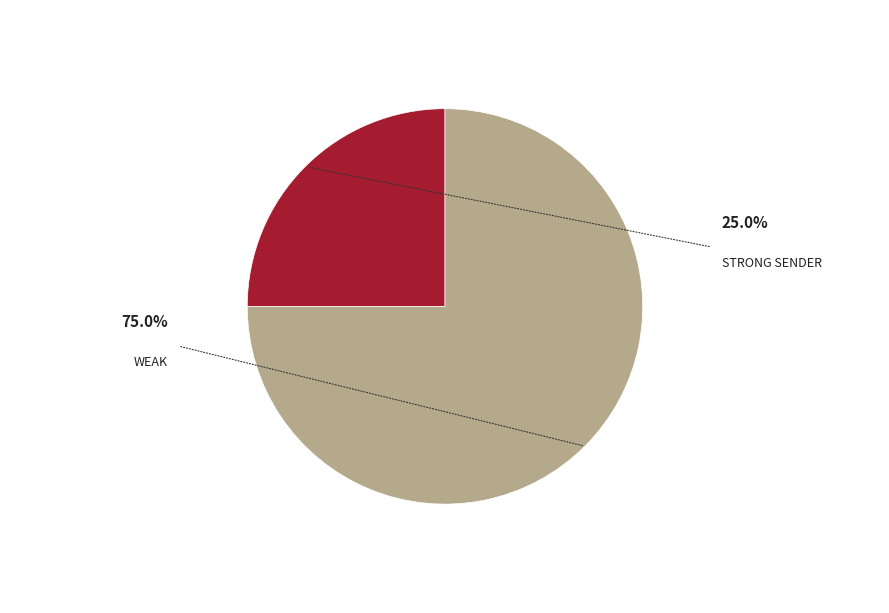

Is there a majority slice in this chart?

Yes